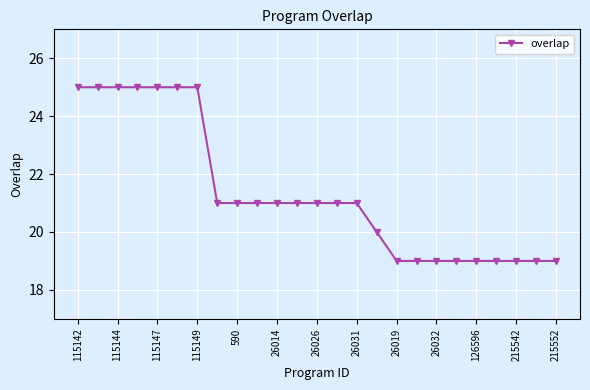

What is the greatest value displayed?

25